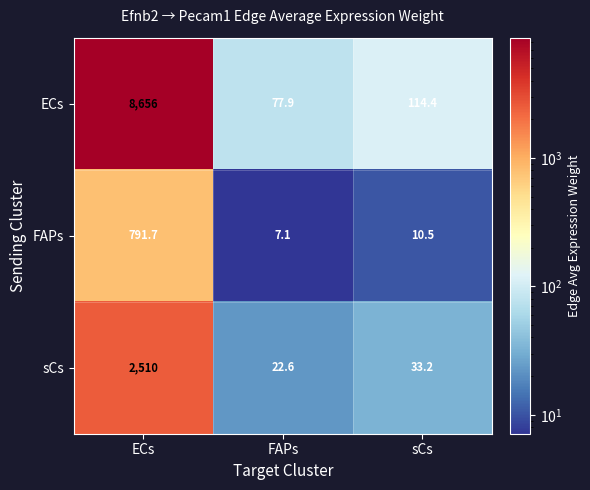

How many categories are shown in the chart?

3